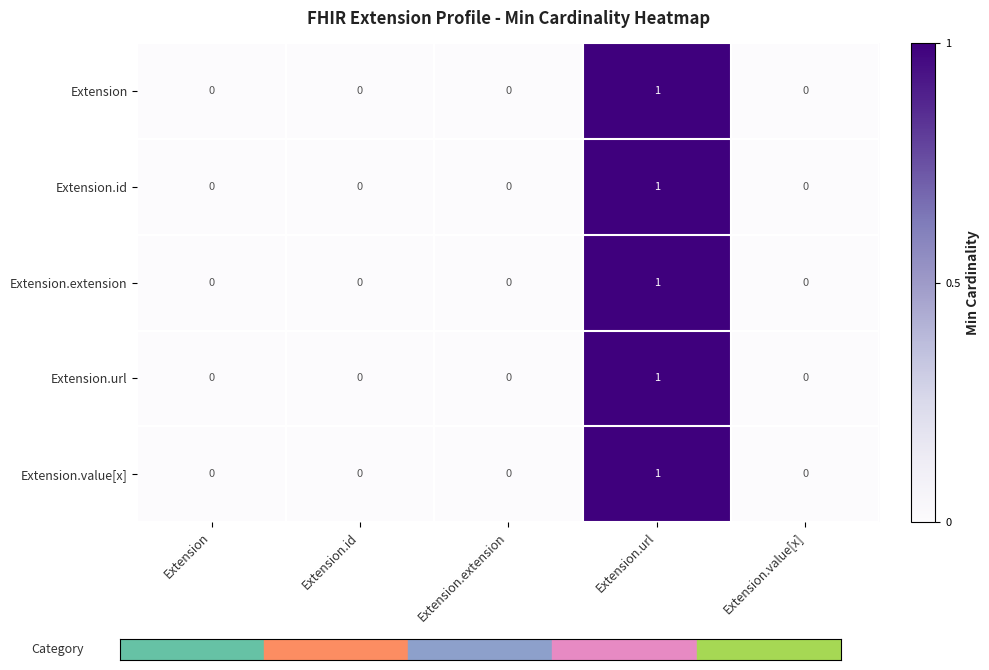

True or false: Extension.url has a value of 0 at Extension.value[x].

True